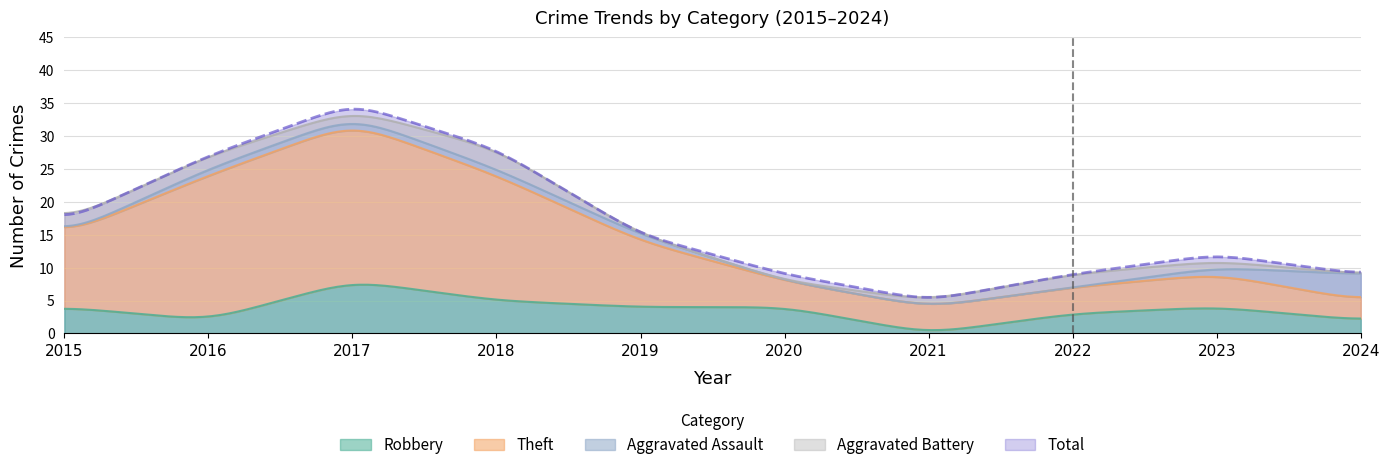

What is the difference between the Aggravated Assault values at 2016 and 2022?

1